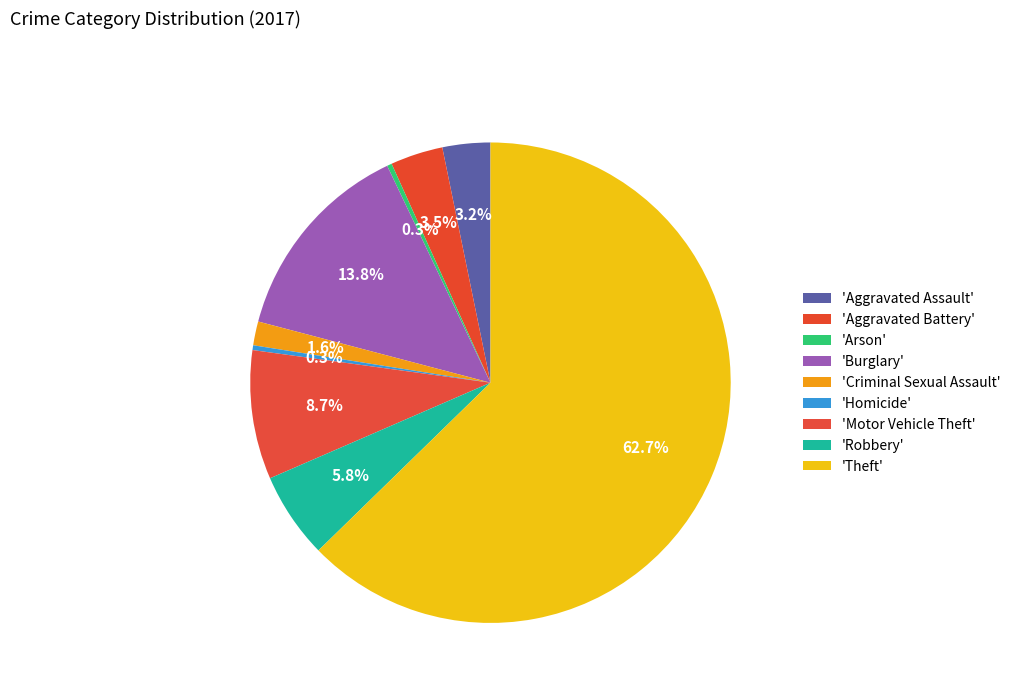

What is the largest slice in the pie chart?

Theft